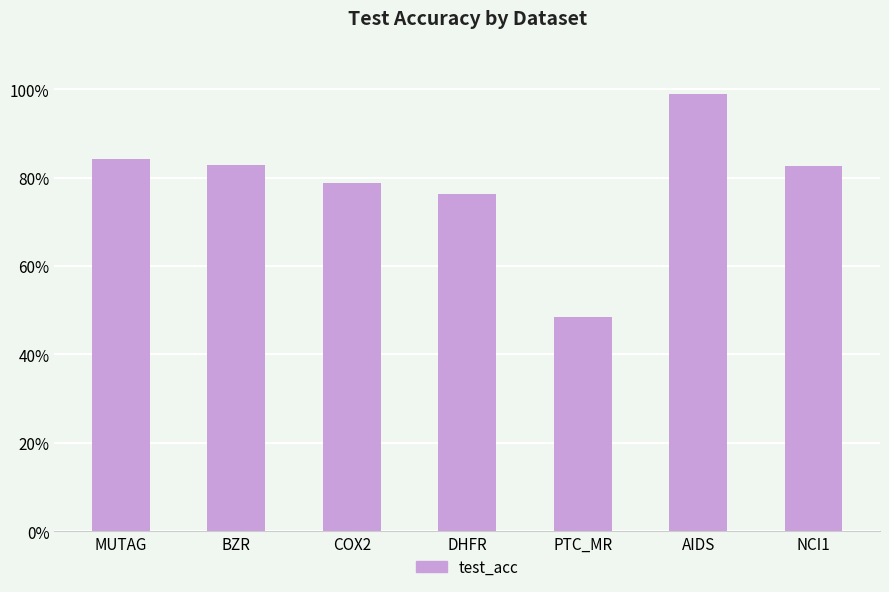

Is it true that the value at BZR is 0.8?

True